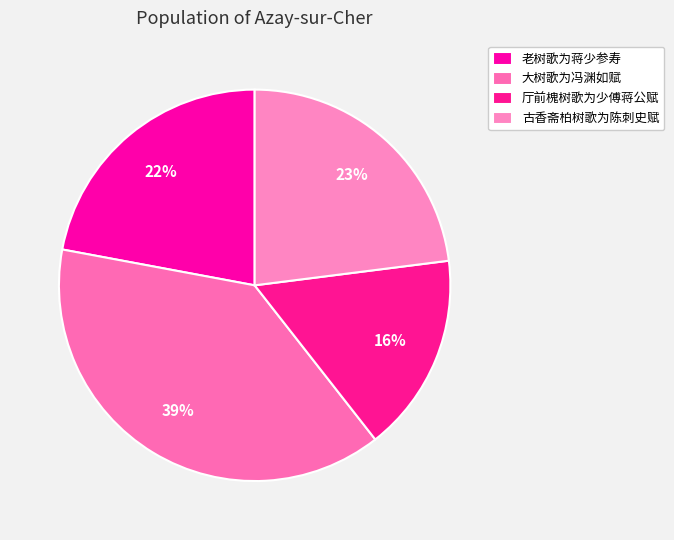

What percentage is the 厅前槐树歌为少傅蒋公赋 slice, to the nearest percent?

16%